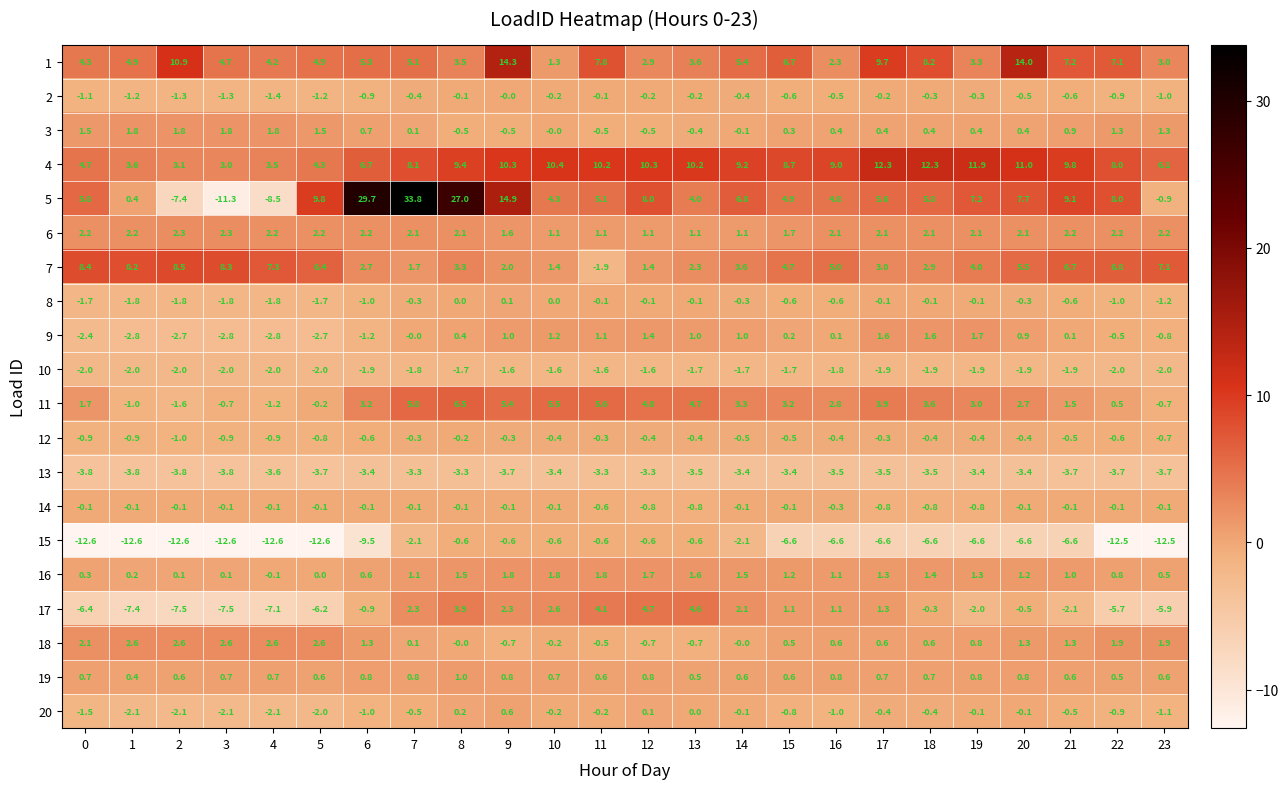

At which label does 4 first exceed 9?

8